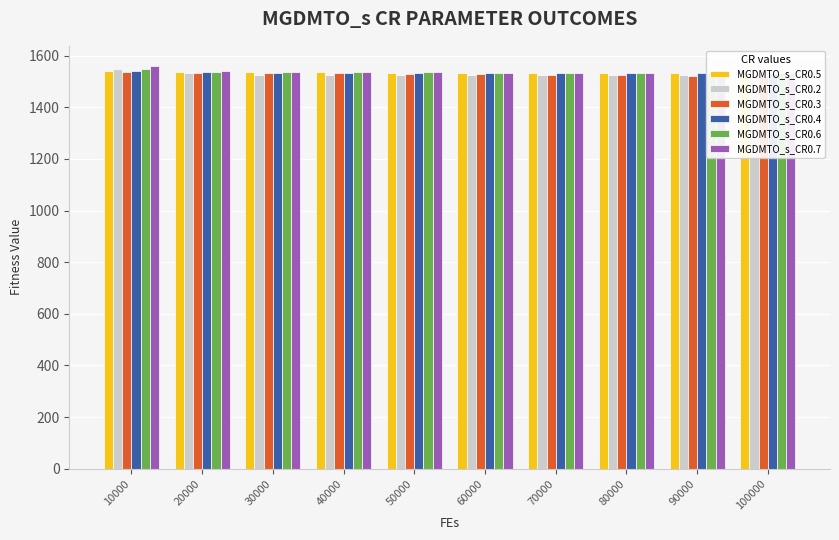

Between 80000 and 20000, which is larger?

20000